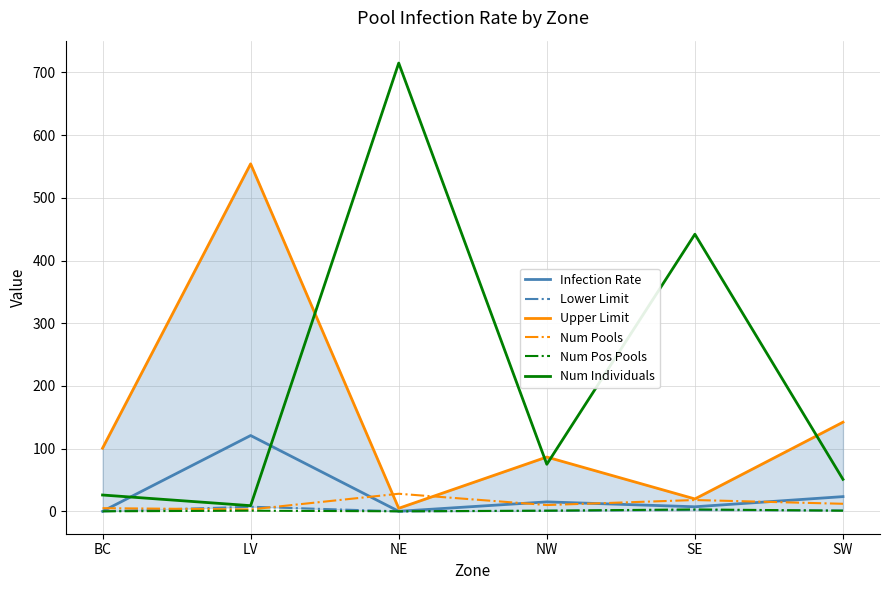

What are all the series names shown in the legend?

Infection Rate, Lower Limit, Upper Limit, Num Pools, Num Pos Pools, Num Individuals